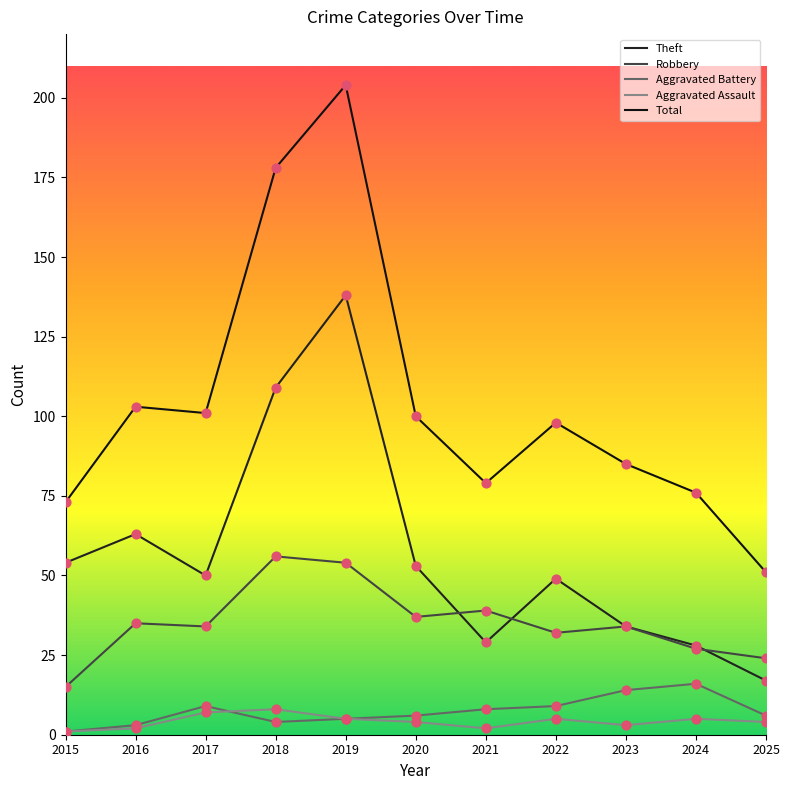

At how many categories does at least one series exceed 40?

11